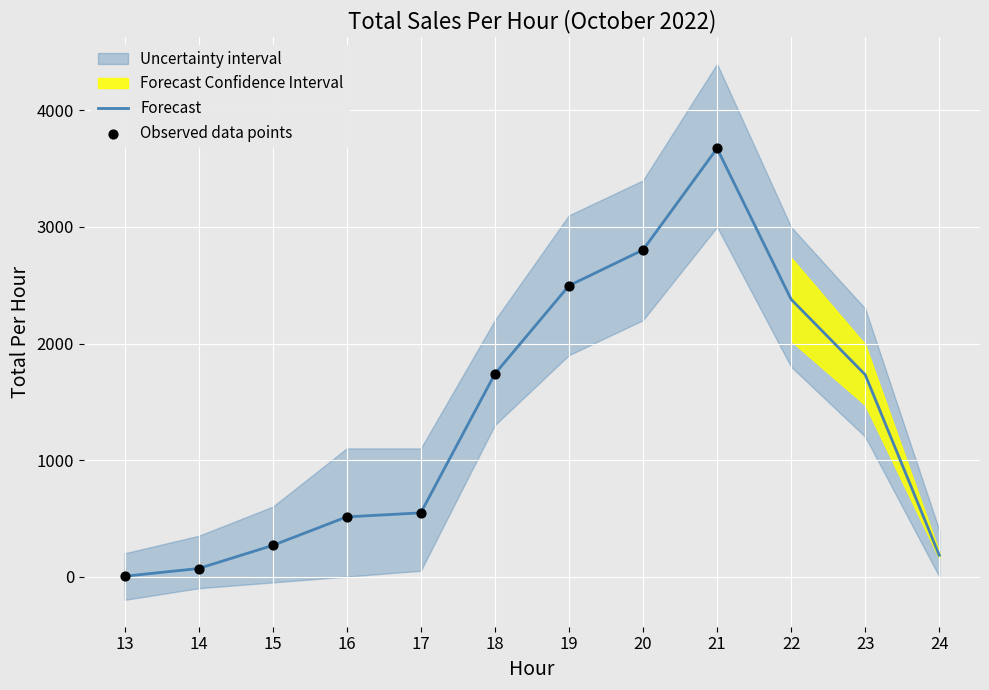

Between 23 and 16, which is larger?

23